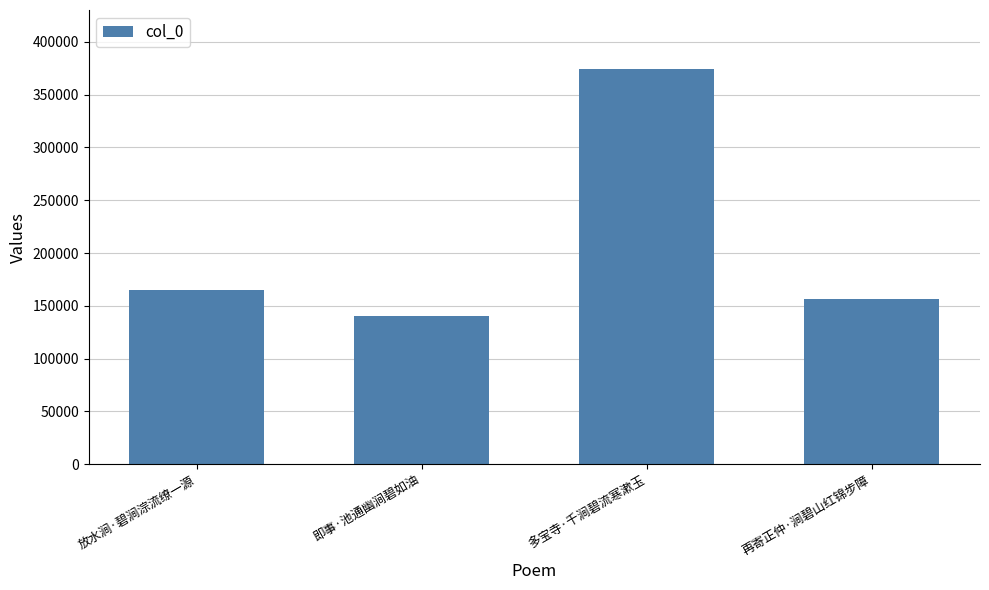

What is the maximum value shown in the chart?

374031